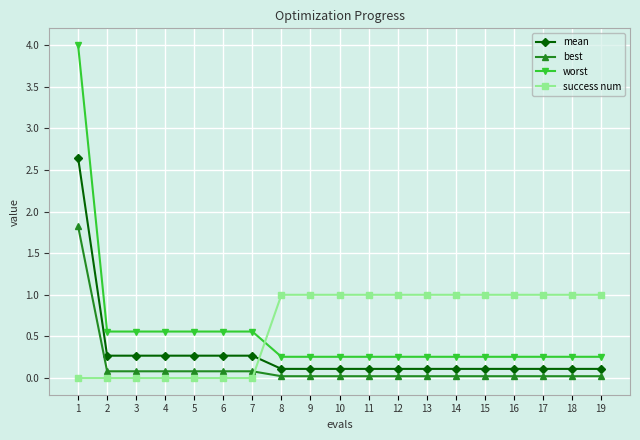

What is the difference between the second highest and second lowest values in the success num series?

1.0